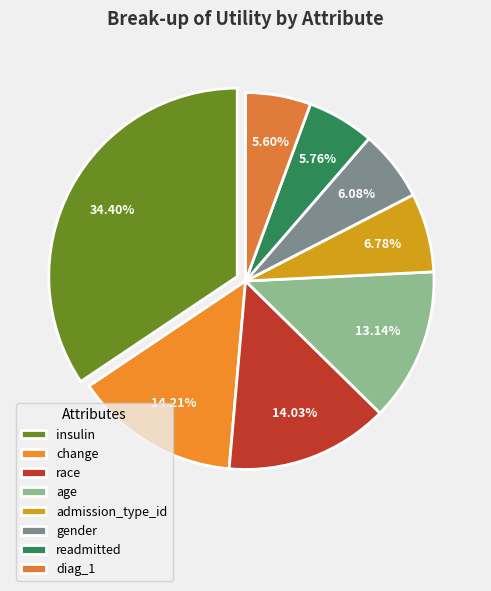

Is there a majority slice in this chart?

No